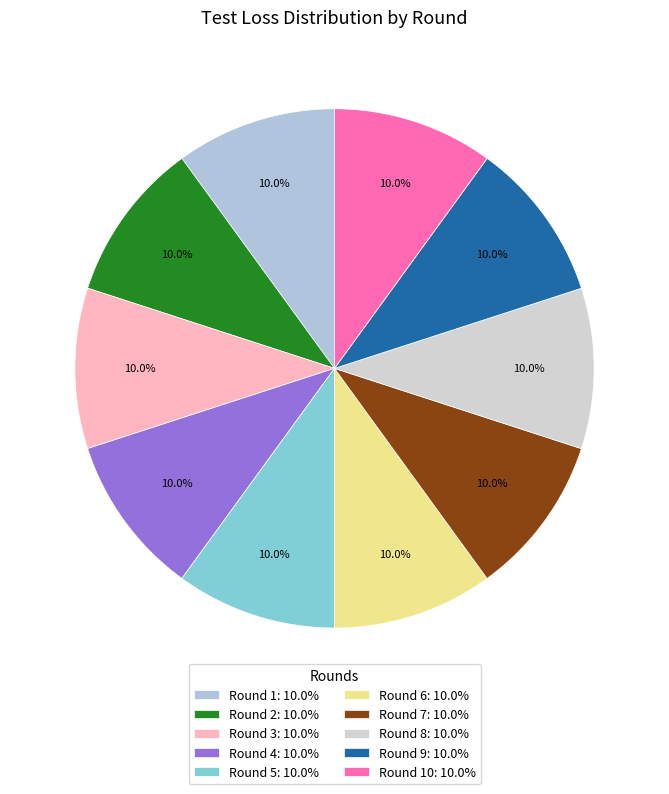

Which category has the biggest portion of the pie?

10